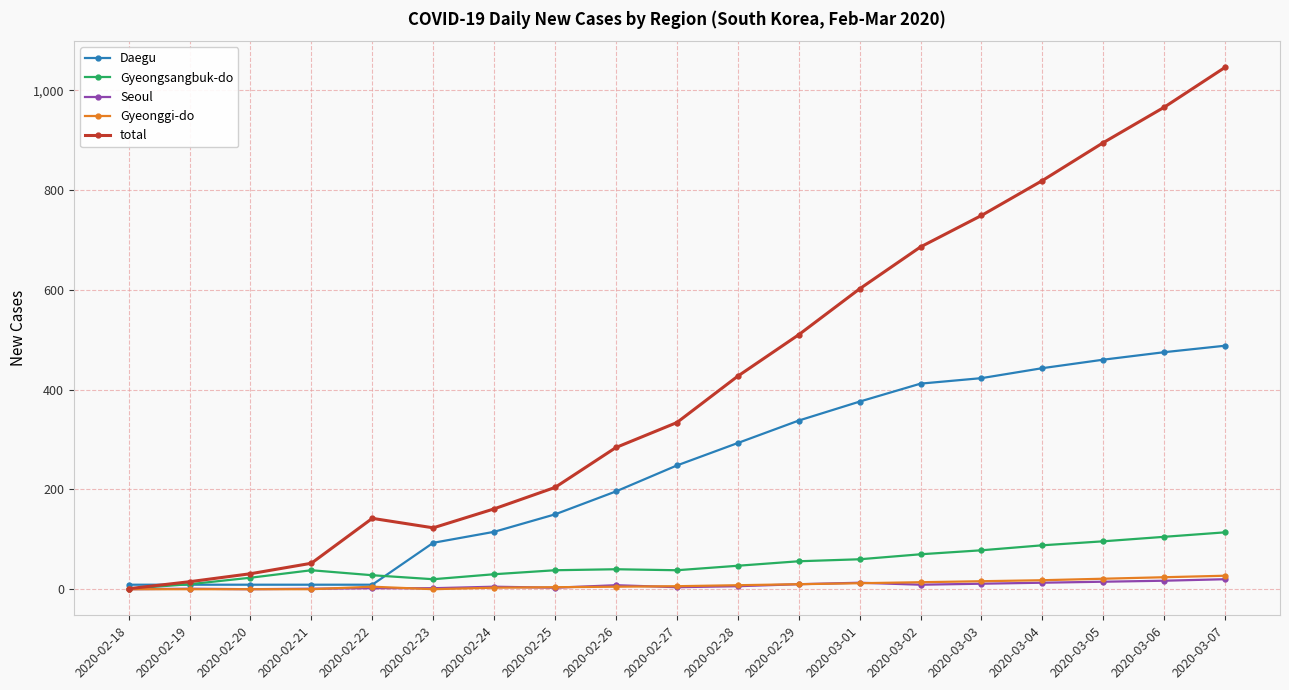

True or false: total has more than 2 points higher than both neighbors.

False